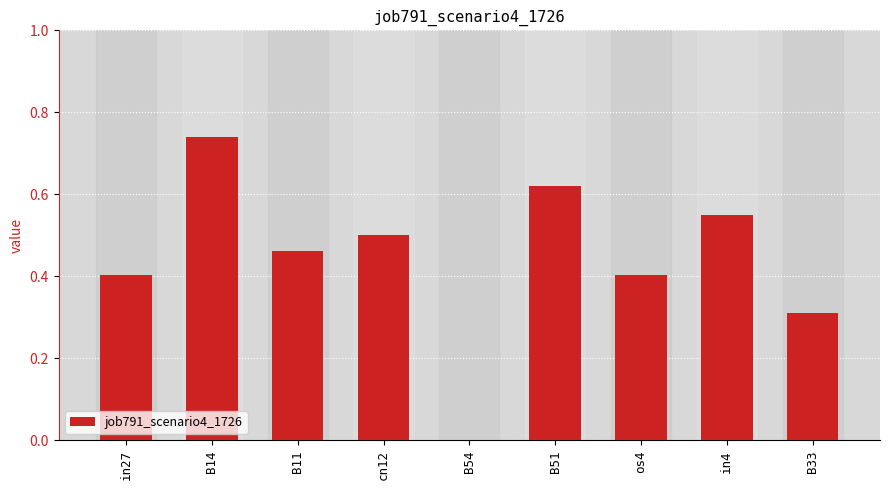

What is the sum of all values?

4.0